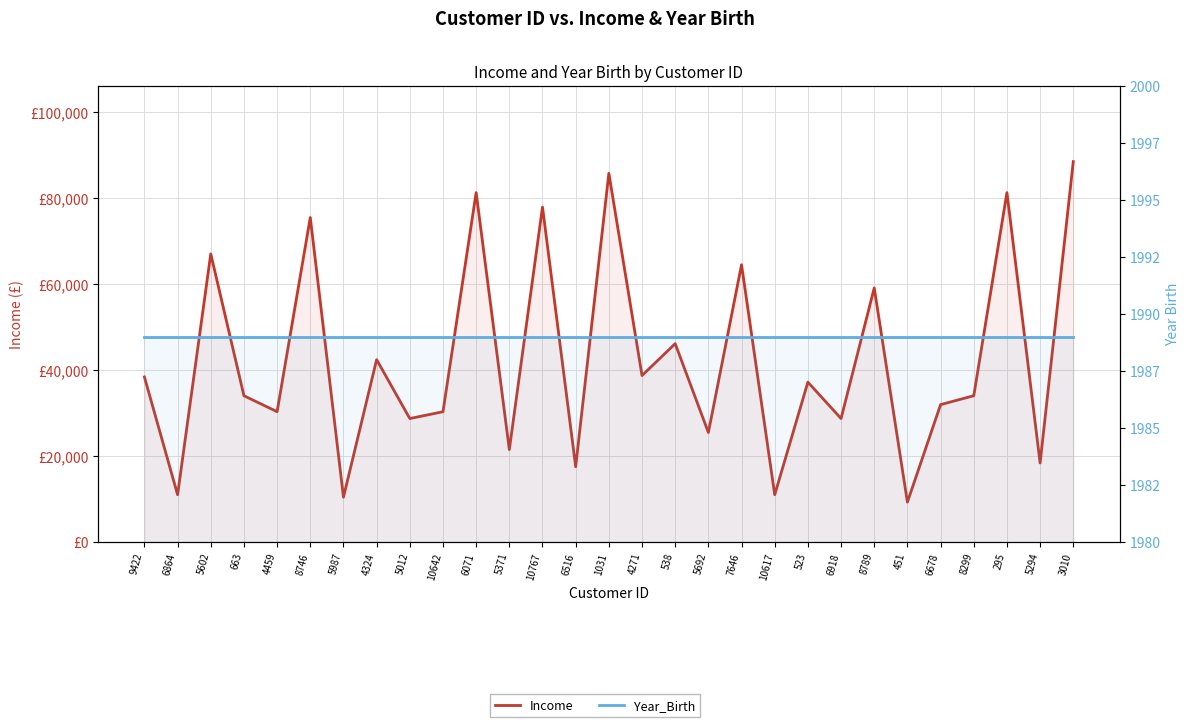

True or false: Year_Birth and Income intersect in this chart.

False